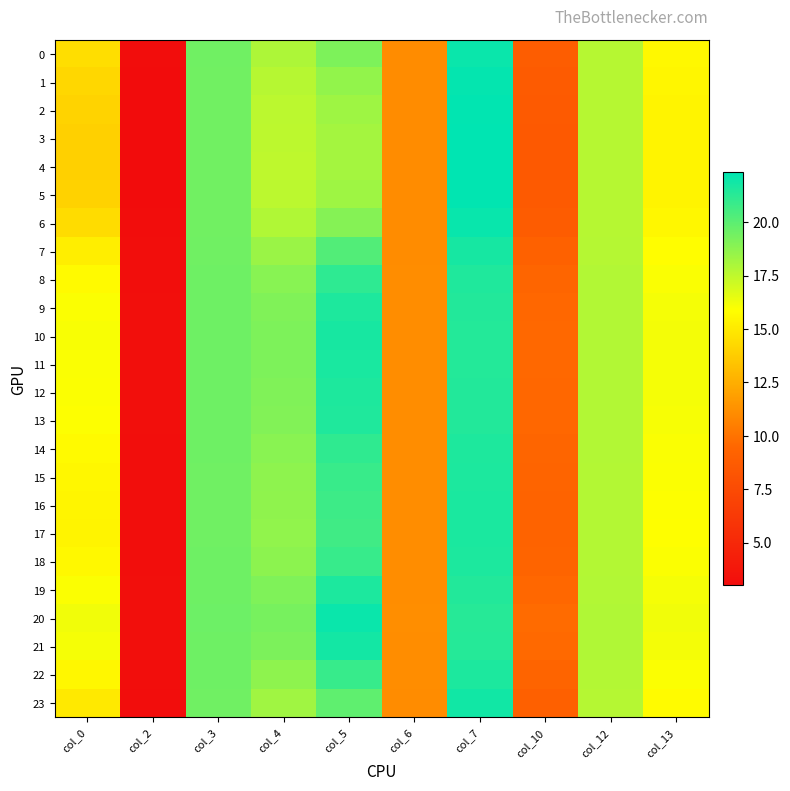

At which category is the sum across all series the highest?

col_7